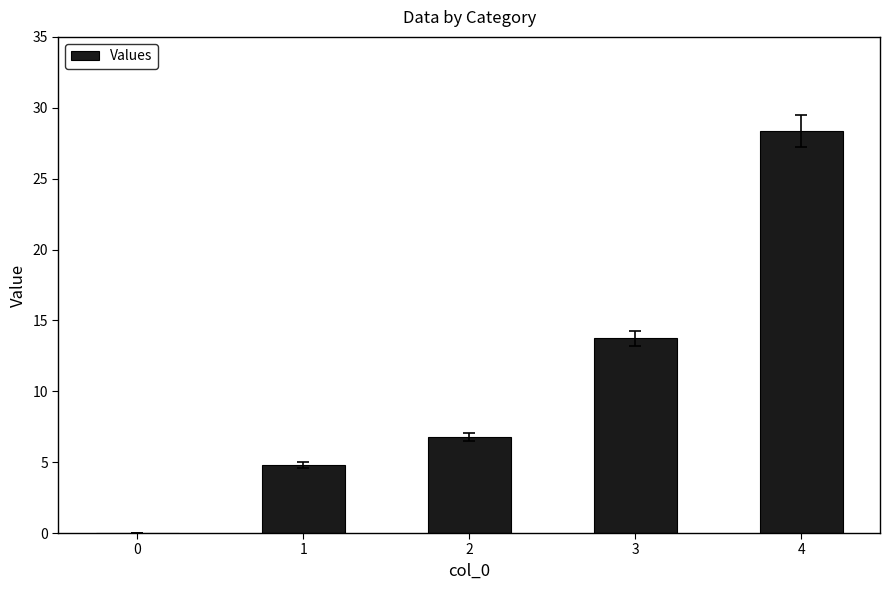

What is the average value?

10.7